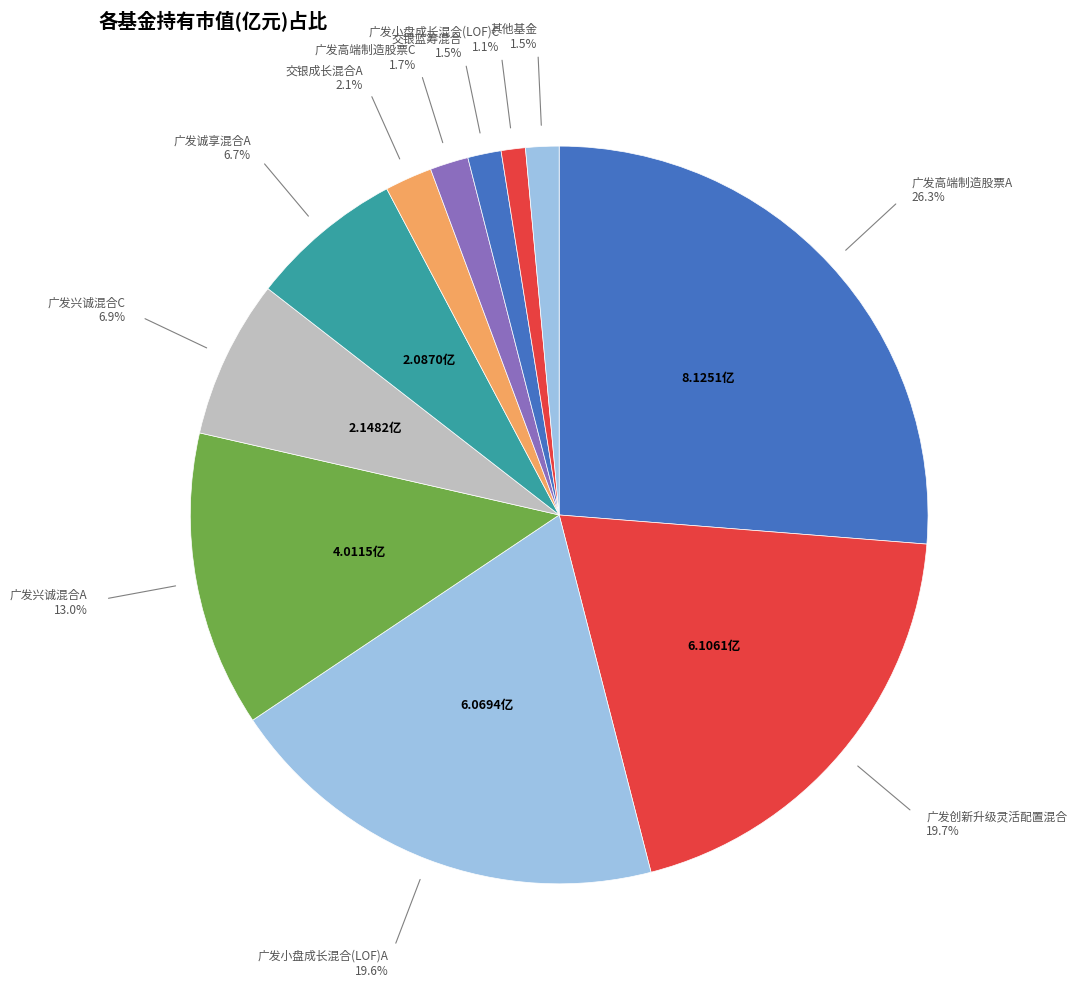

Approximately how many times larger is the value at 广发兴诚混合C compared to 广发兴诚混合A?

0.5